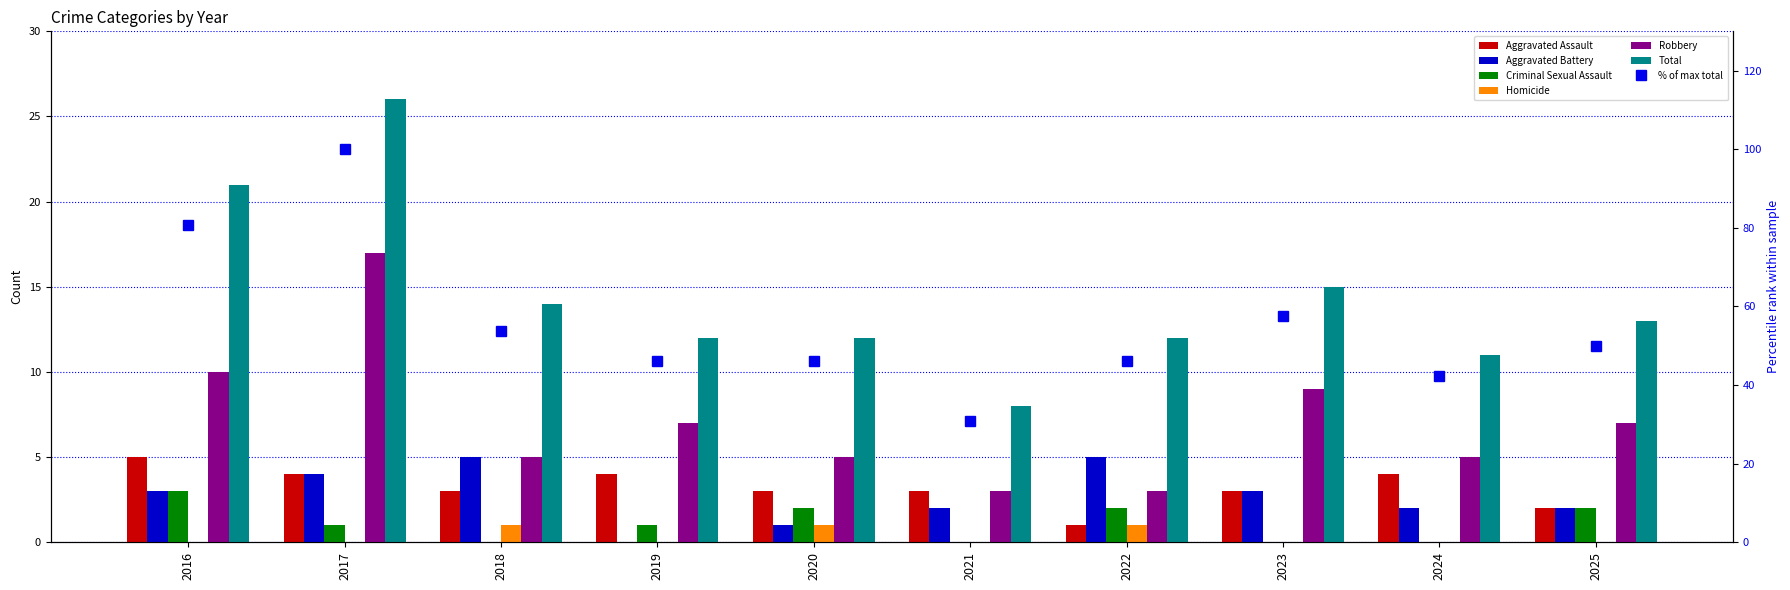

How many values in the Homicide series exceed 0?

3